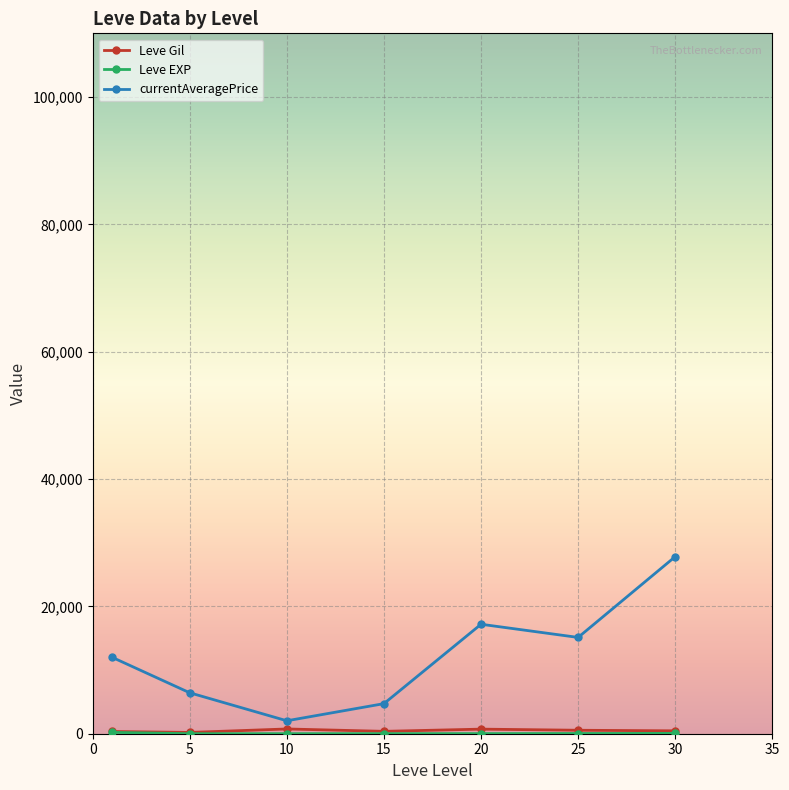

Which series has the widest spread of values?

currentAveragePrice